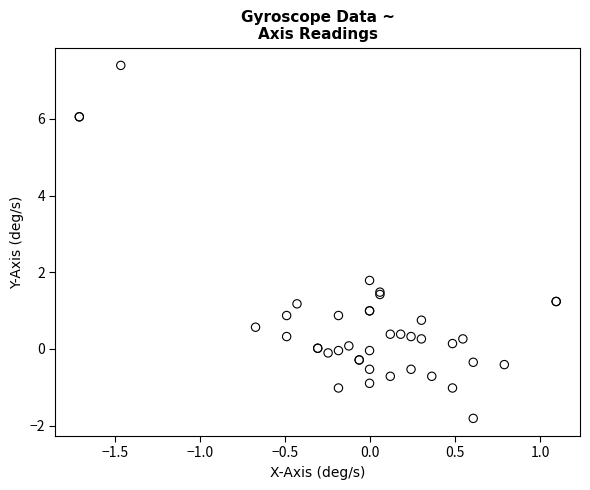

What Y value in the scatter plot is closest to 2?

1.8